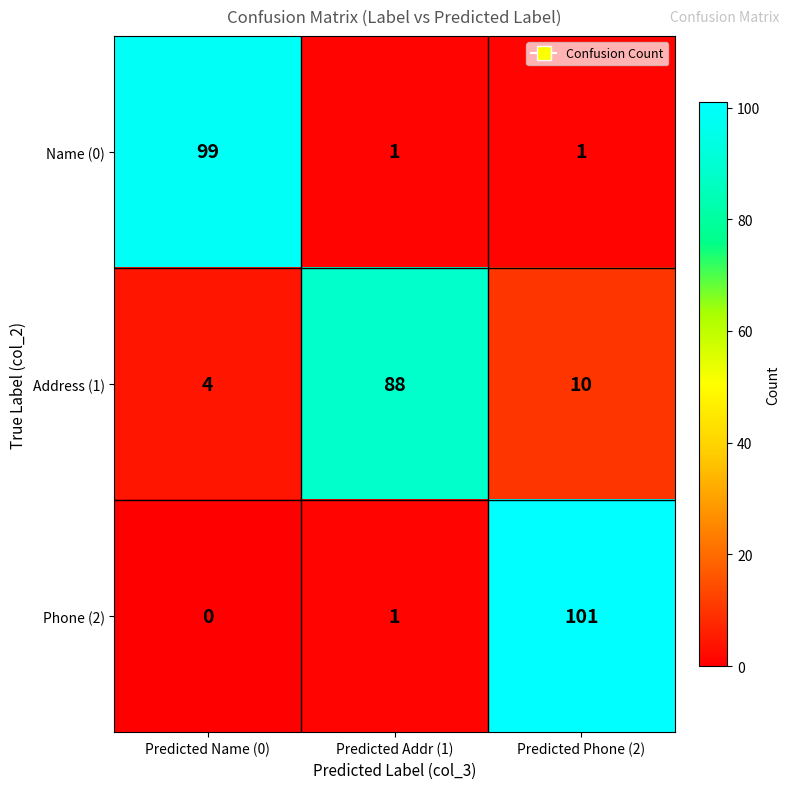

What is the sum of all Name (0) values?

101